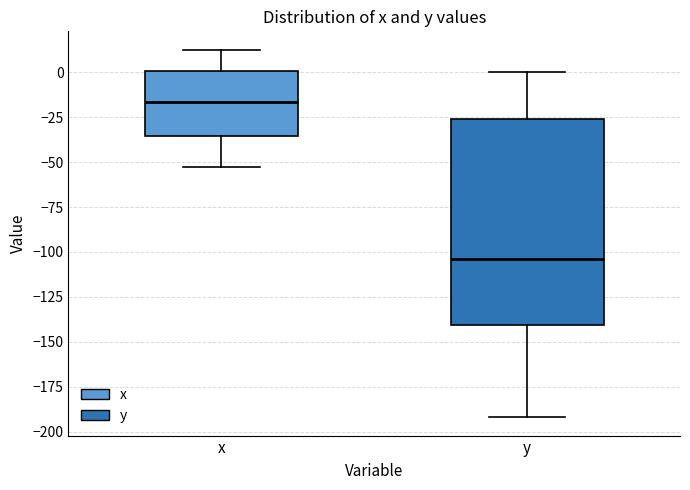

Comparing the boxes themselves (not the whiskers), which one is the tallest?

y